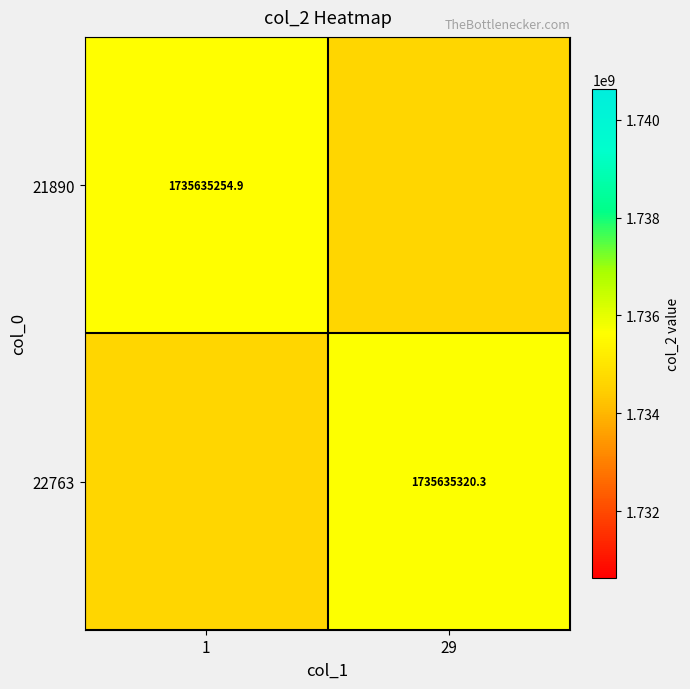

What is the approximate value of 22763 at 1?

1734635254.9